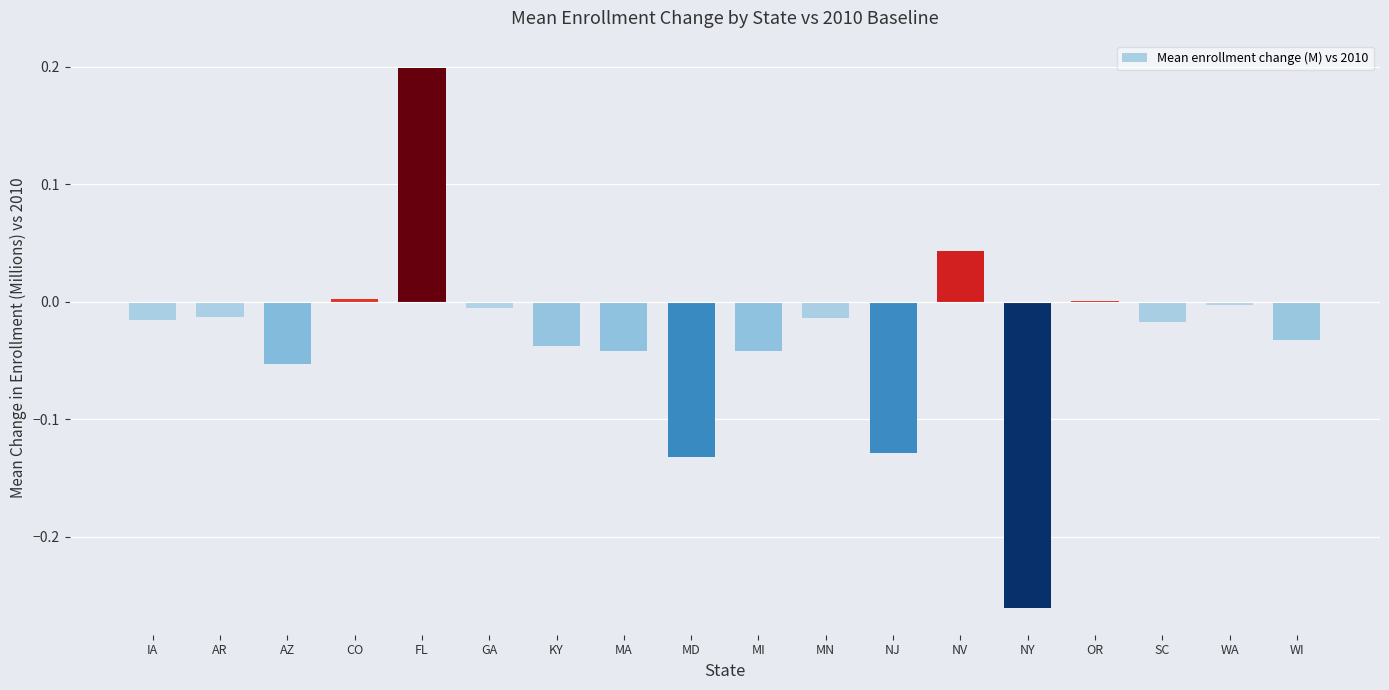

Which has a higher value, SC or NV?

NV